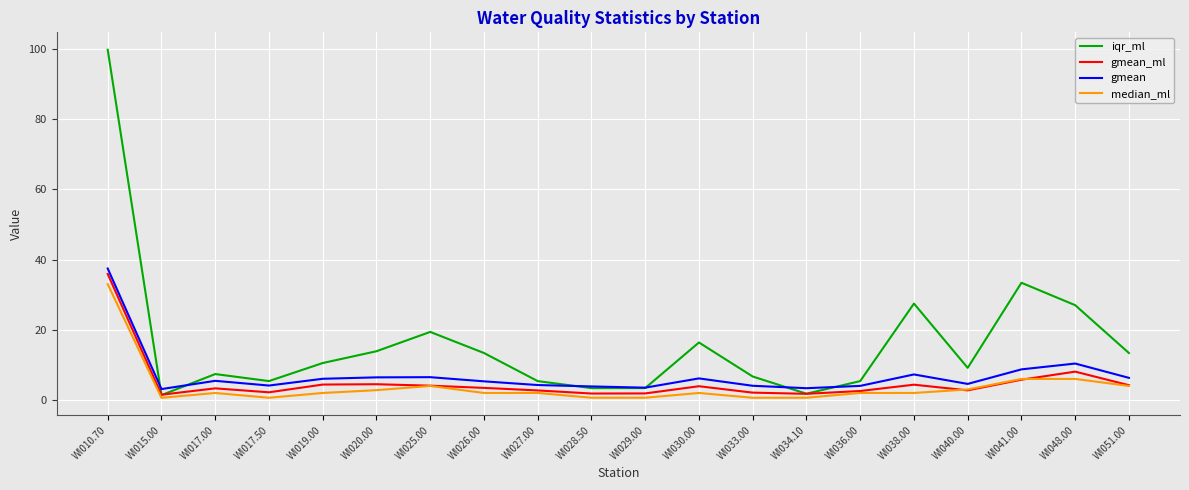

Between WI010.70 and WI038.00, which series saw the biggest shift?

iqr_ml